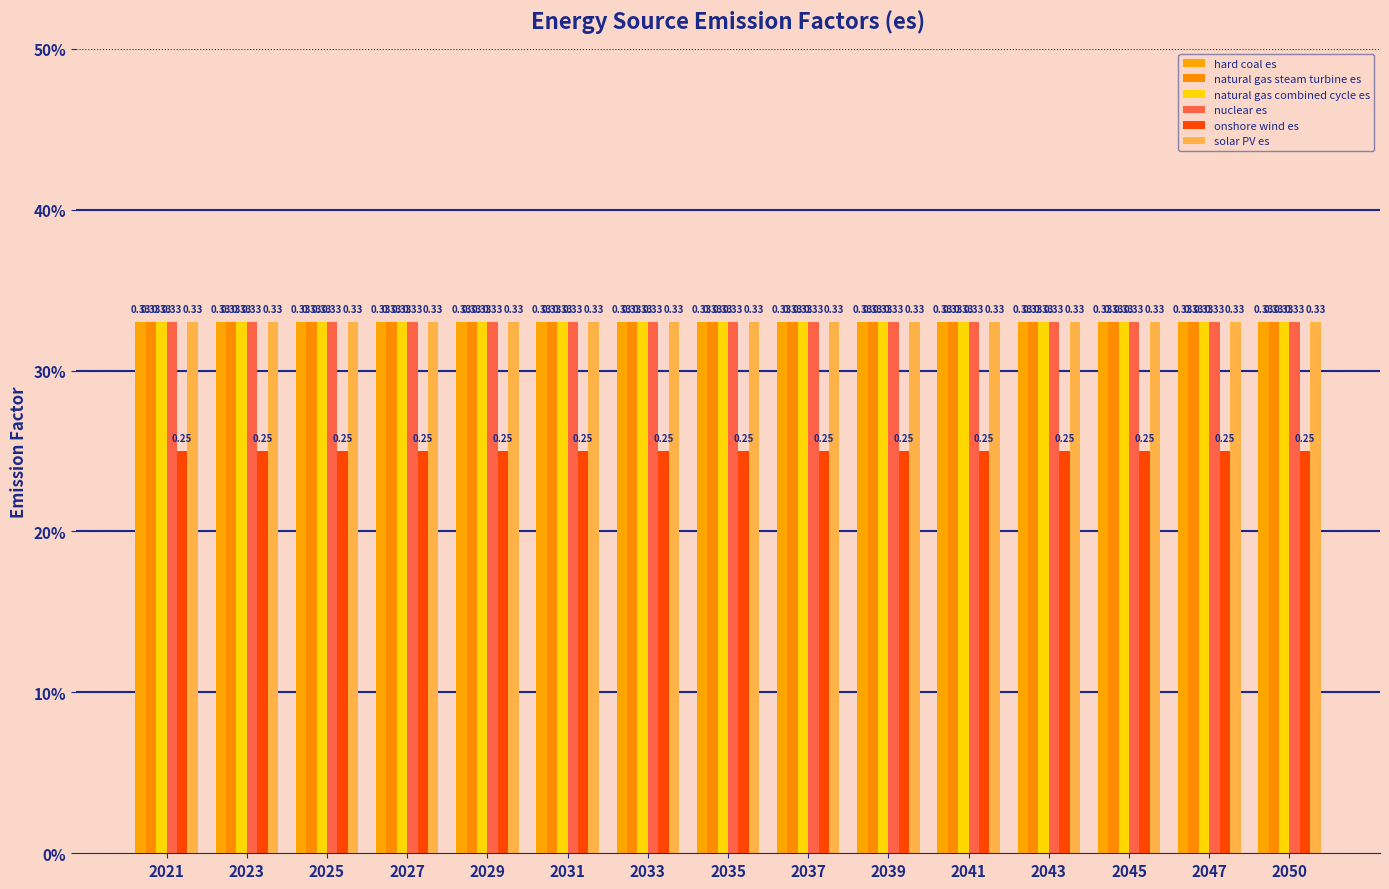

What is the average value of the hard coal es series?

0.3